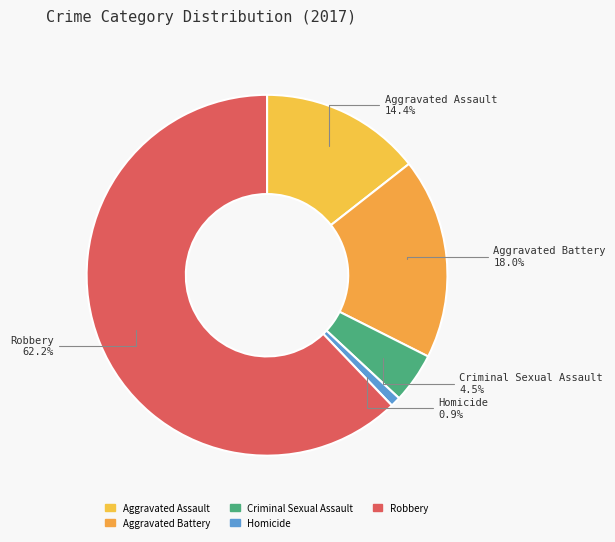

Which category has the smallest portion of the pie?

Homicide